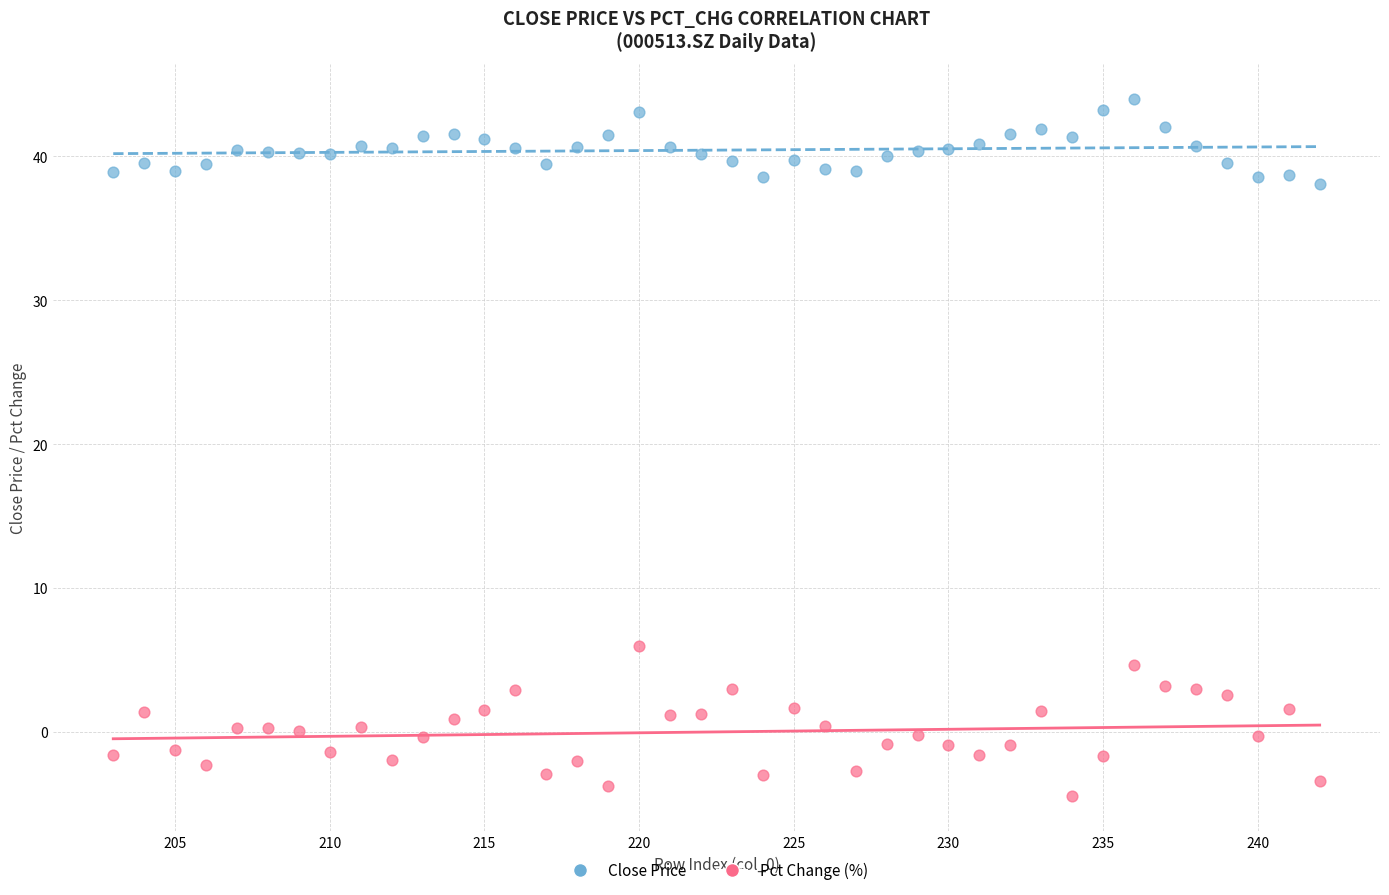

Which series contains the lowest Y value?

Pct Change (%)